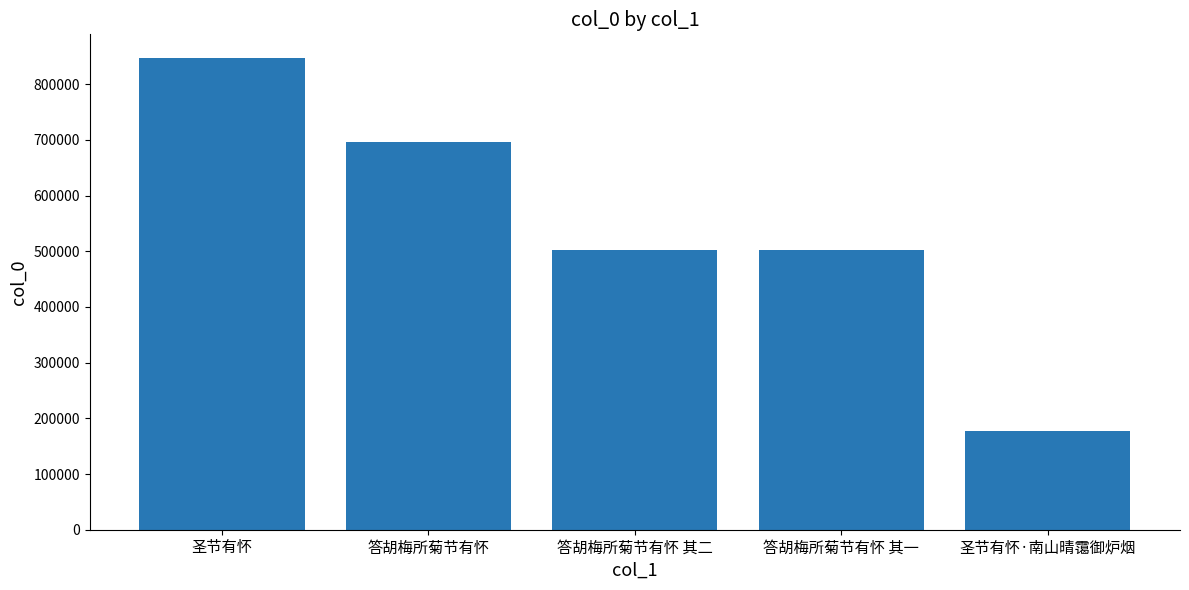

What is the difference between the maximum and minimum values?

669617